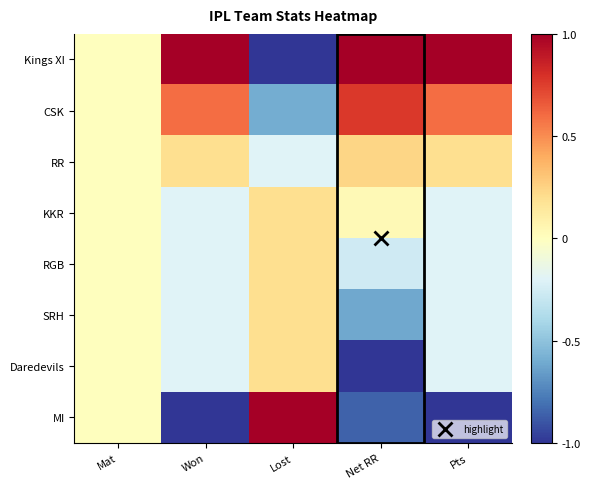

Which category has the lowest value across all series?

Lost